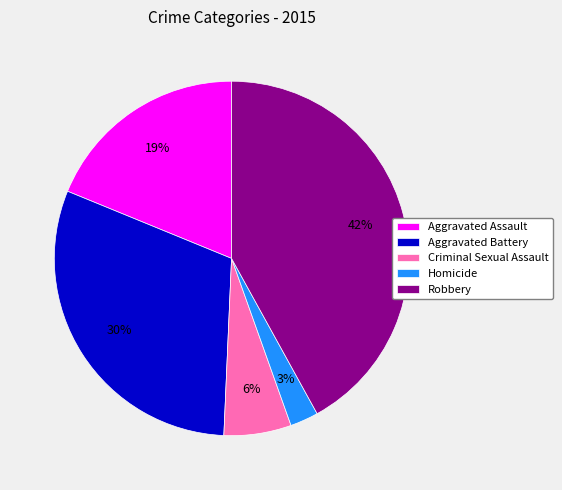

Rank the categories by value from lowest to highest.

Homicide, Criminal Sexual Assault, Aggravated Assault, Aggravated Battery, Robbery